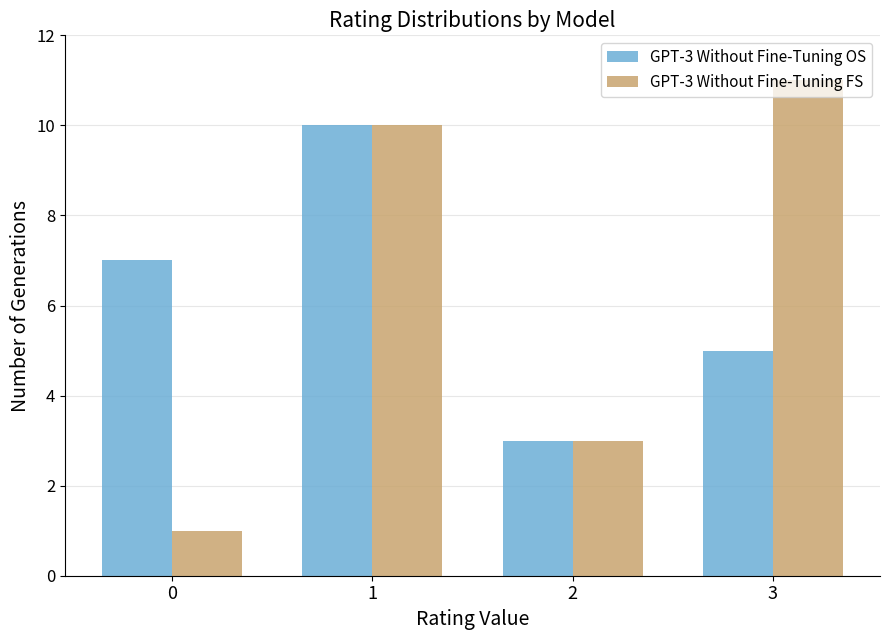

Read the GPT-3 Without Fine-Tuning OS value at 2.

3